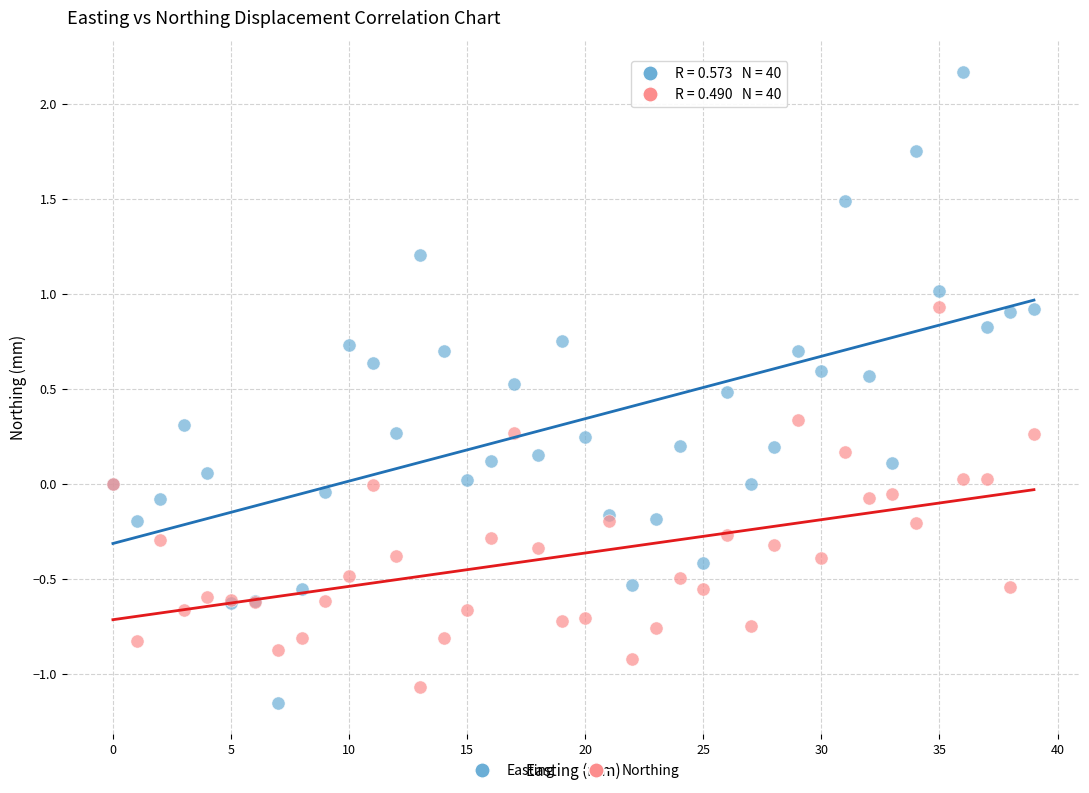

Which series reaches the maximum Y coordinate?

Easting